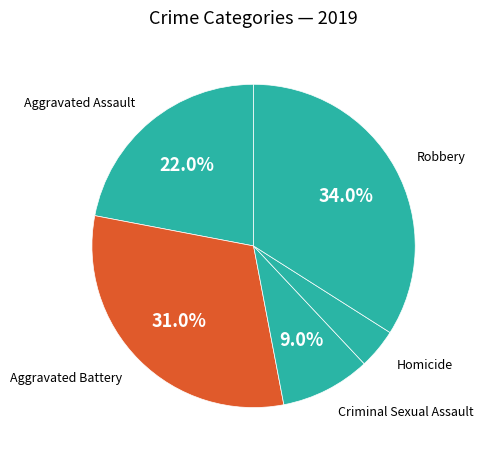

What percentage is the Aggravated Assault slice, to the nearest percent?

22%